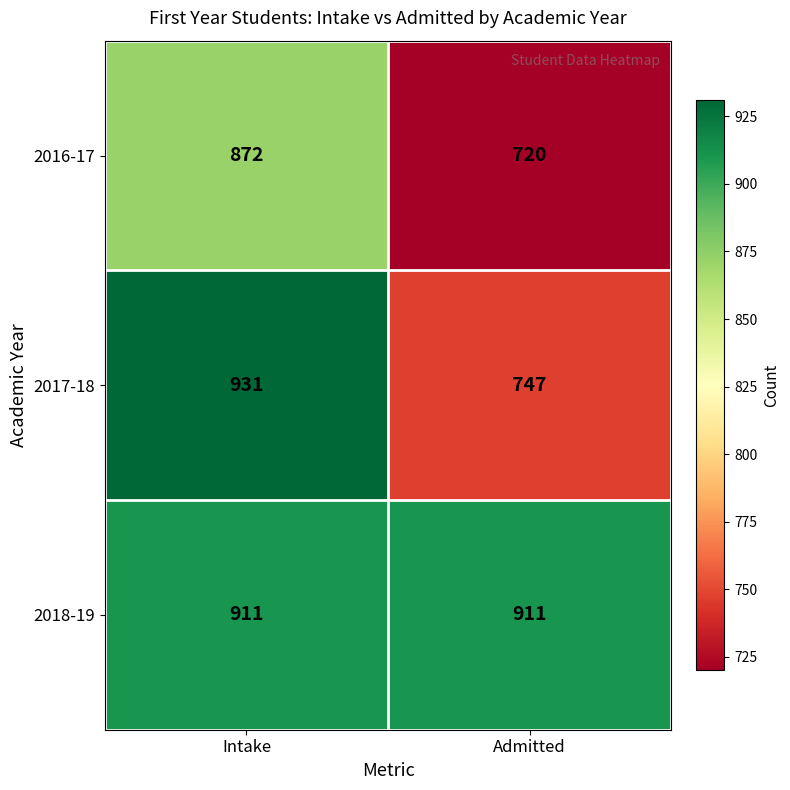

At Intake, list the series in order from smallest to largest.

2016-17, 2018-19, 2017-18